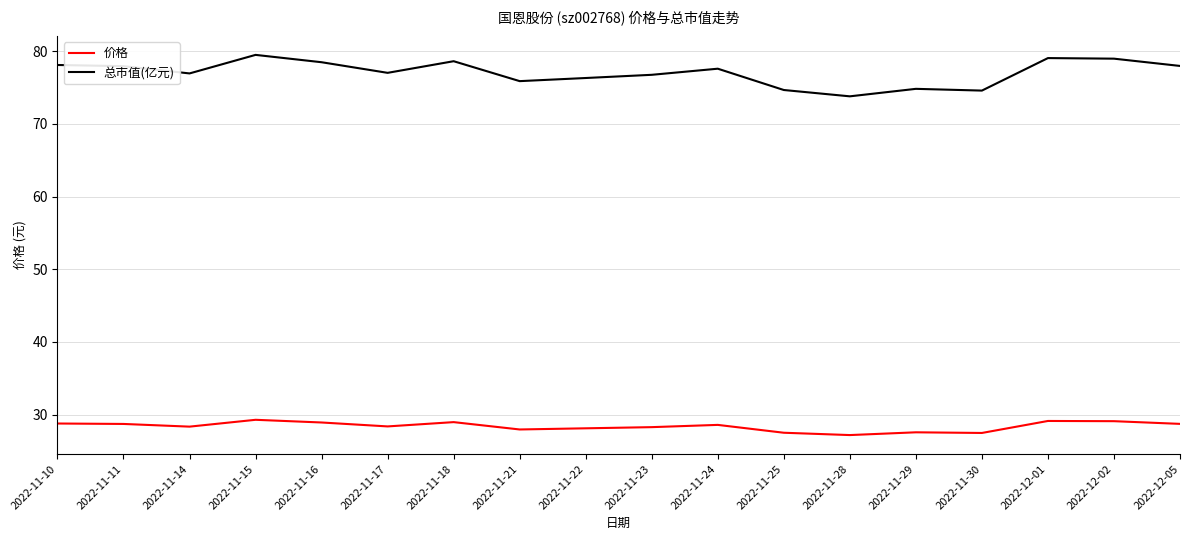

What is the sum of the 价格 values at 2022-11-25 and 2022-11-17?

55.9